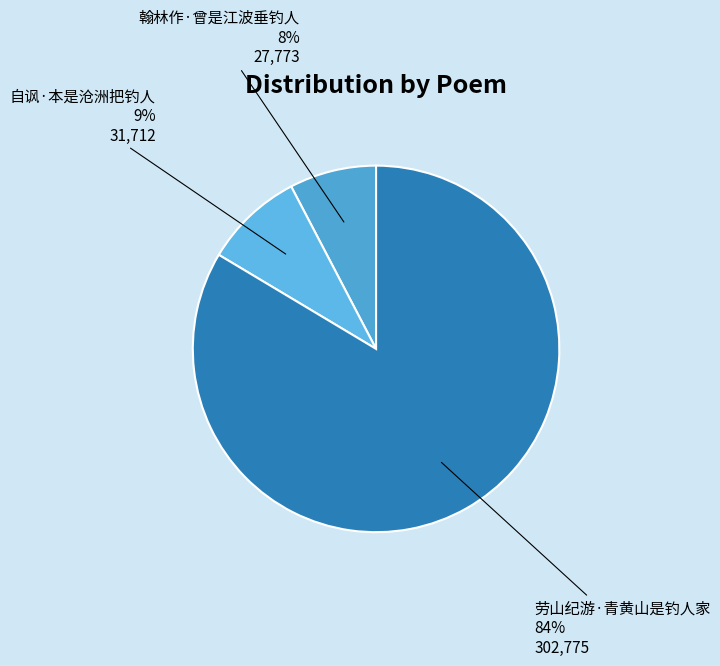

Between 劳山纪游·青黄山是钓人家 and 自讽·本是沧洲把钓人, which is larger?

劳山纪游·青黄山是钓人家